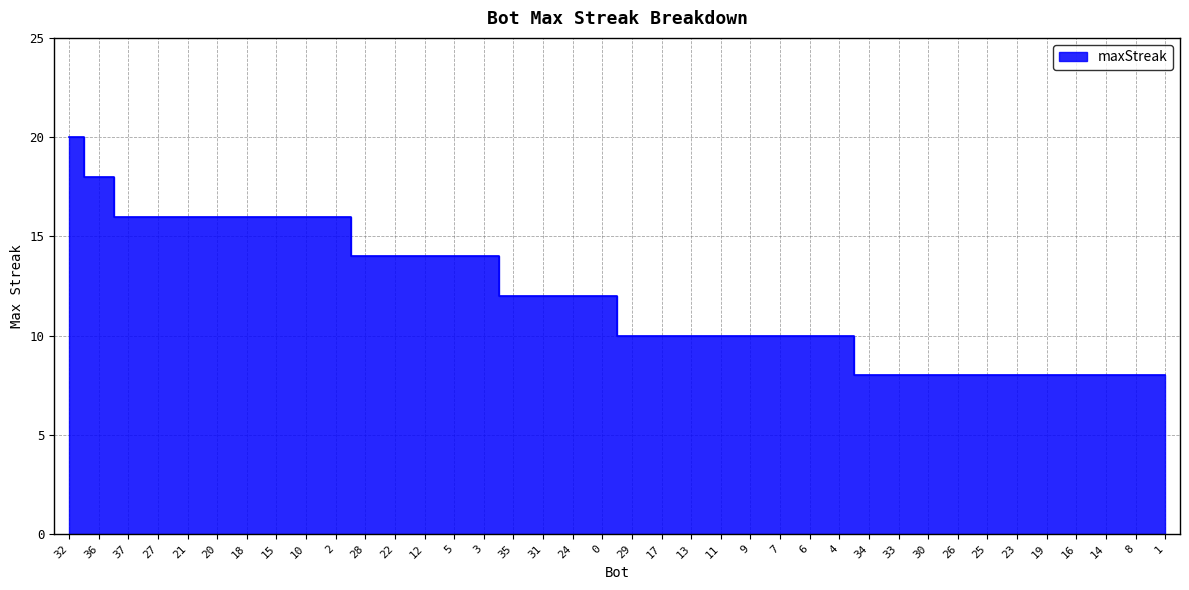

What is the sum of all values?

452